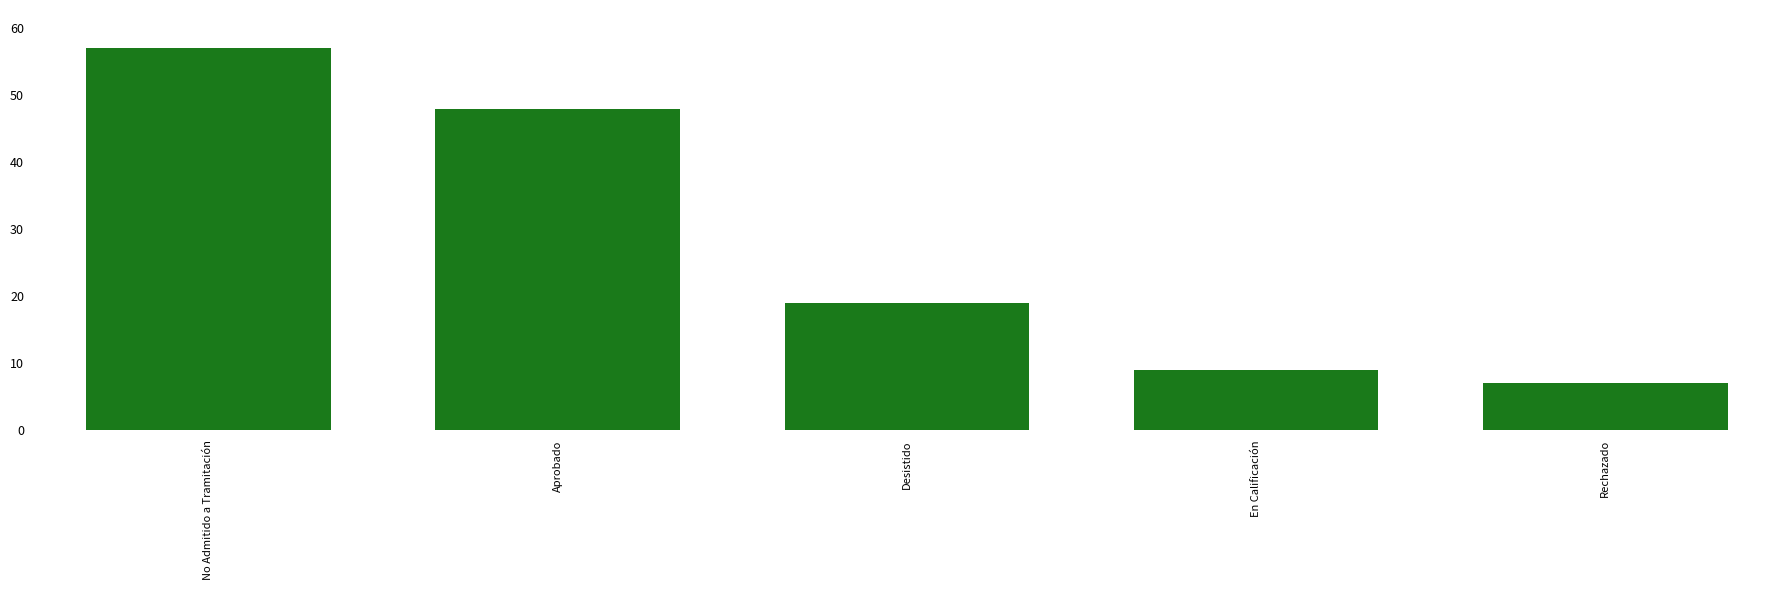

What position from the left is Desistido?

3